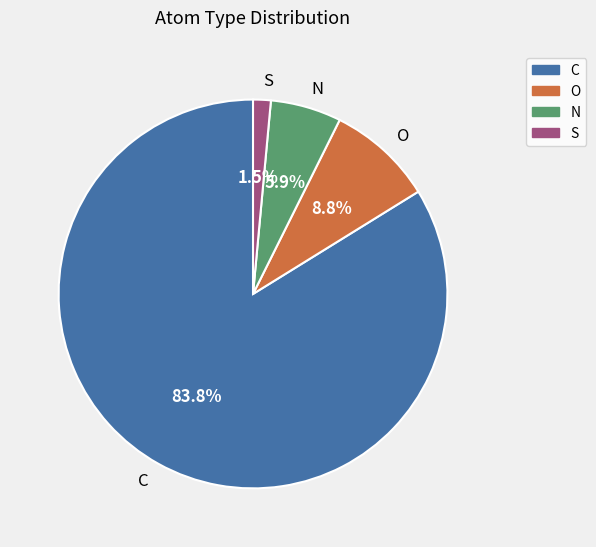

Which category has the smallest portion of the pie?

S